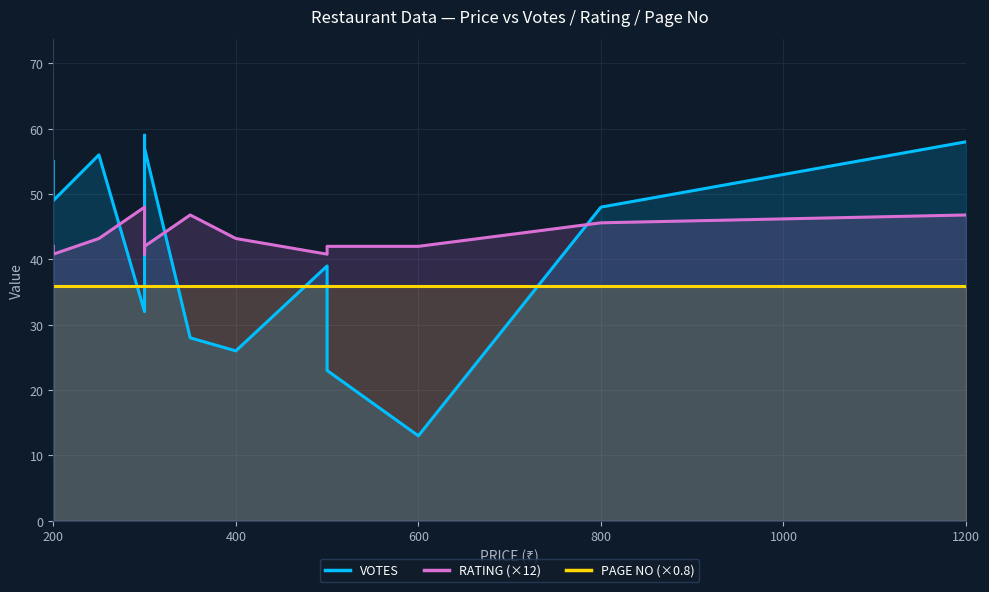

Reading left to right, list all the values displayed in this chart.

VOTES: 55.0	49.0	56.0	32.0	34.0	59.0	57.0	28.0	26.0	39.0	23.0	13.0	48.0	58.0
RATING (×12): 42.0	40.8	43.2	48.0	40.8	42.0	42.0	46.8	43.2	40.8	42.0	42.0	45.6	46.8
PAGE NO (×0.8): 36.0	36.0	36.0	36.0	36.0	36.0	36.0	36.0	36.0	36.0	36.0	36.0	36.0	36.0